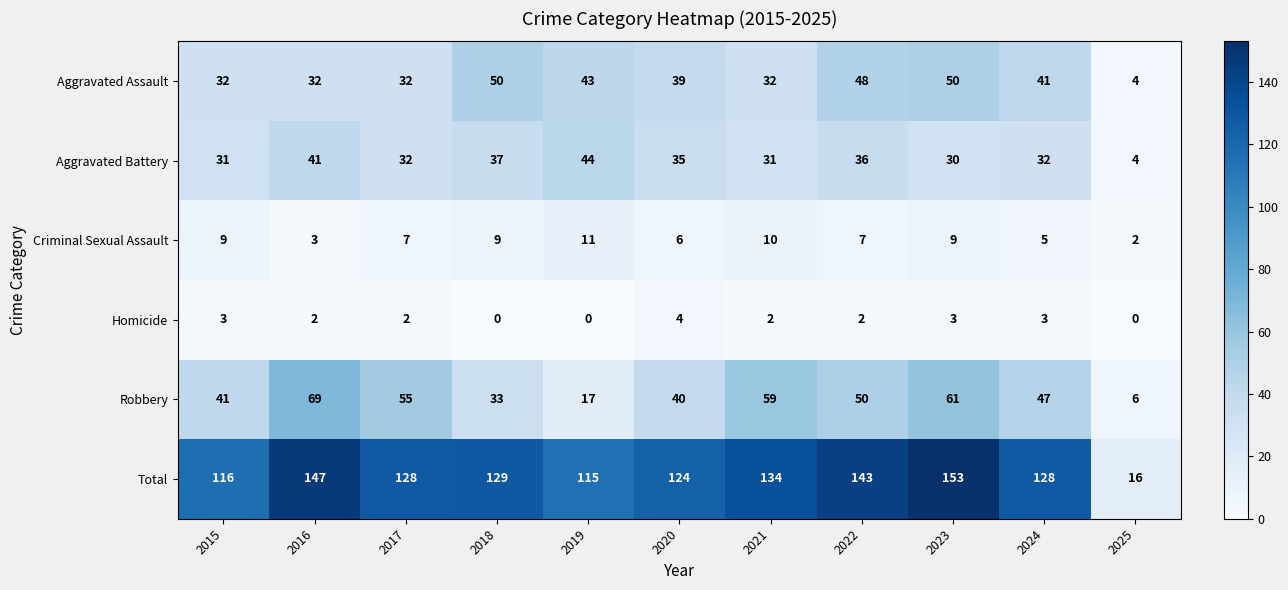

How many series are shown in this chart?

6